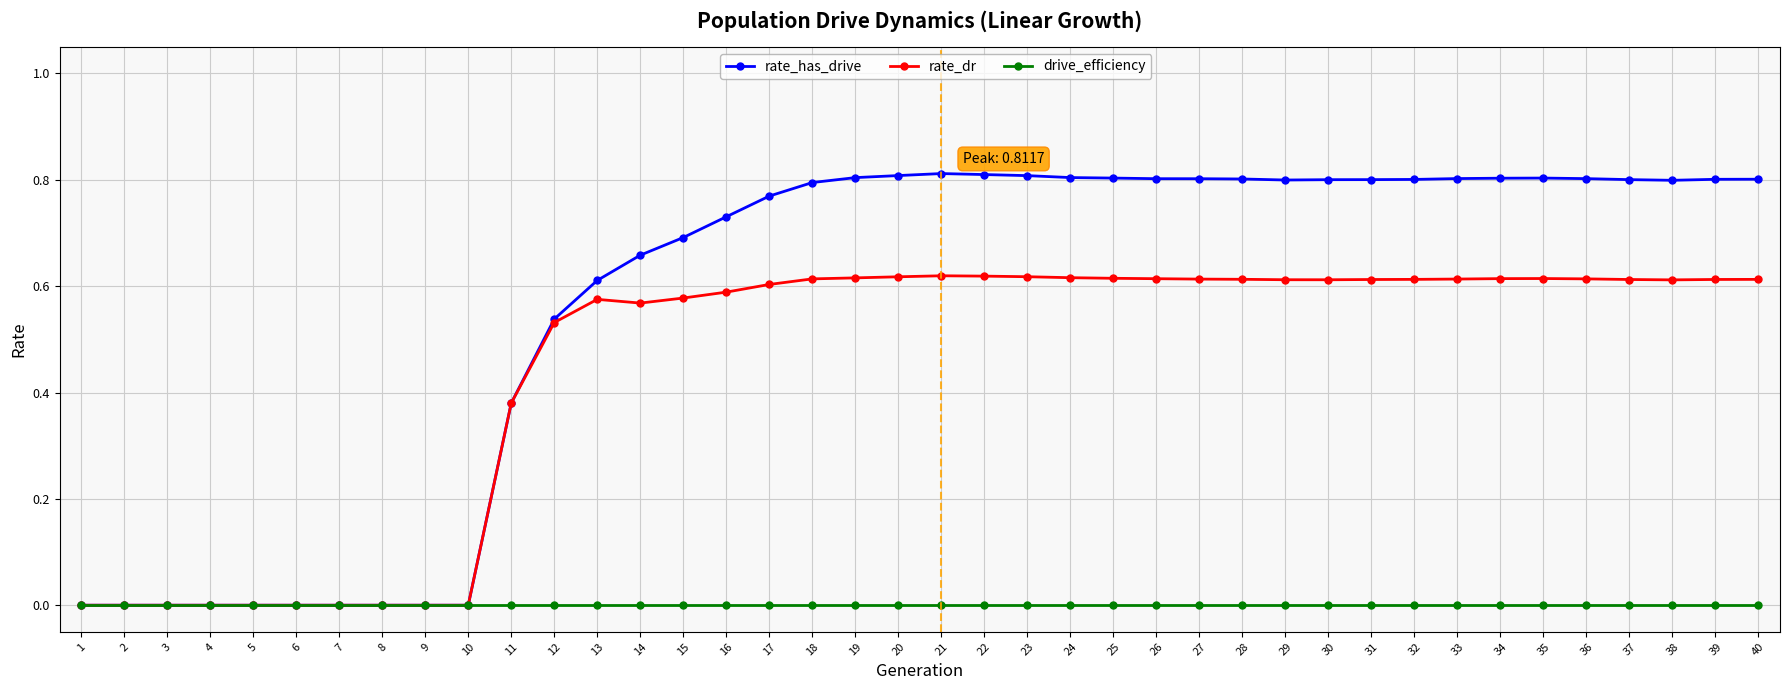

List the series in order of their overall mean, lowest first.

drive_efficiency, rate_dr, rate_has_drive